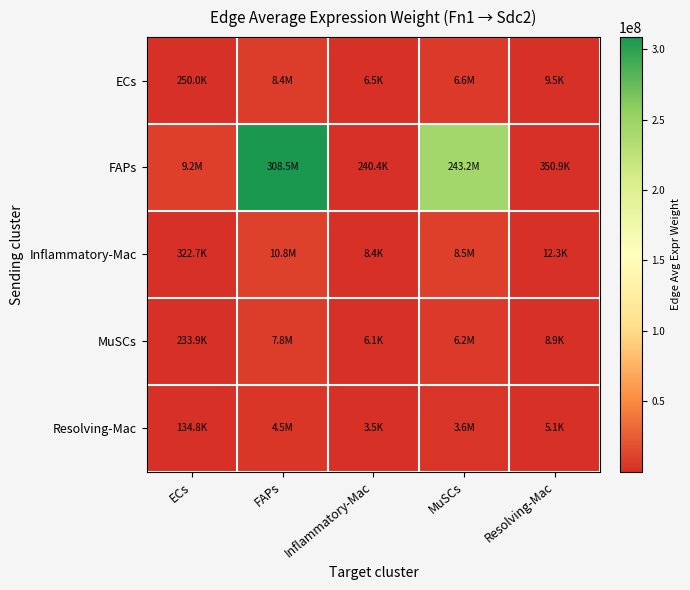

Rank the series at MuSCs from lowest to highest value.

Resolving-Mac, MuSCs, ECs, Inflammatory-Mac, FAPs